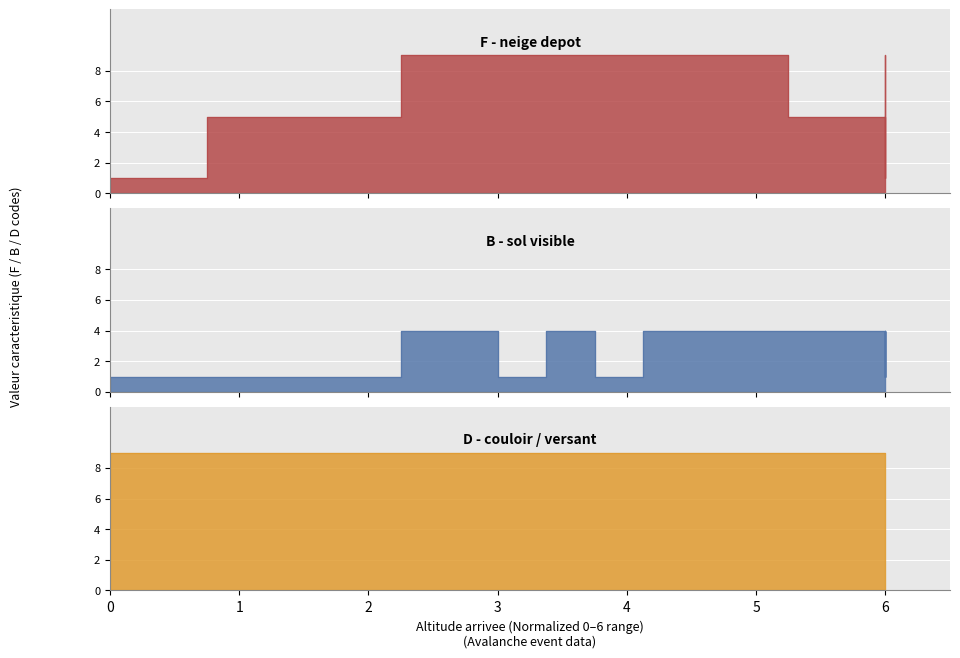

True or false: F - neige depot and B - sol visible cross at least once.

False